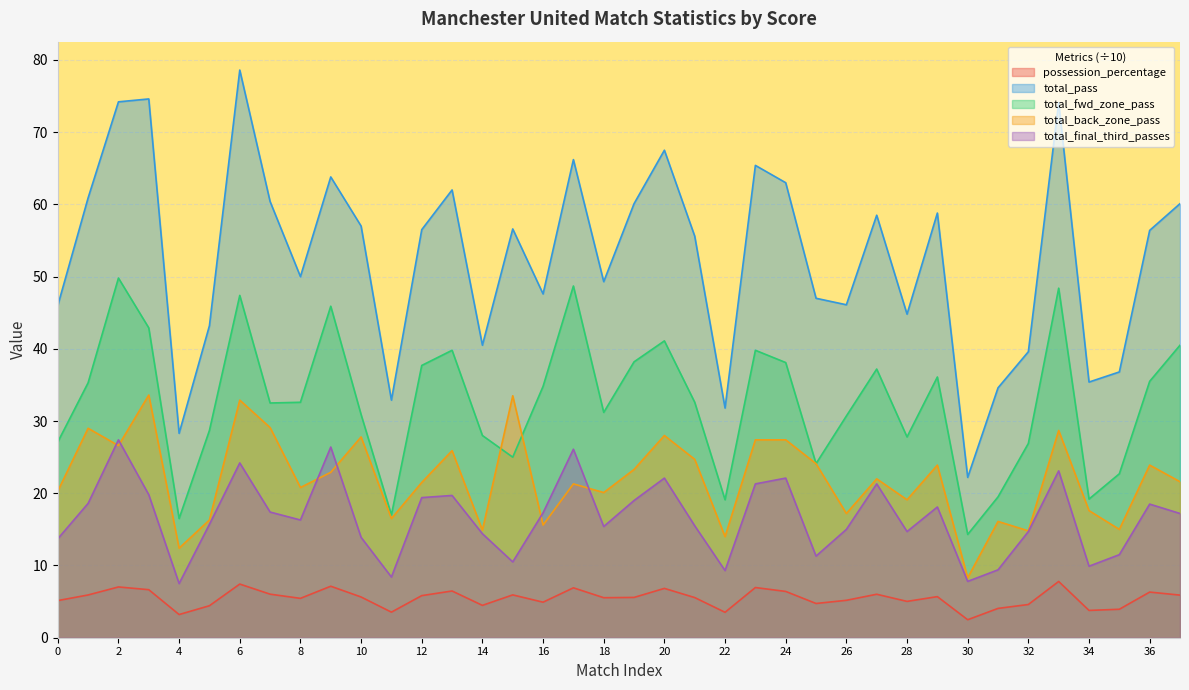

True or false: total_pass and possession_percentage intersect in this chart.

False